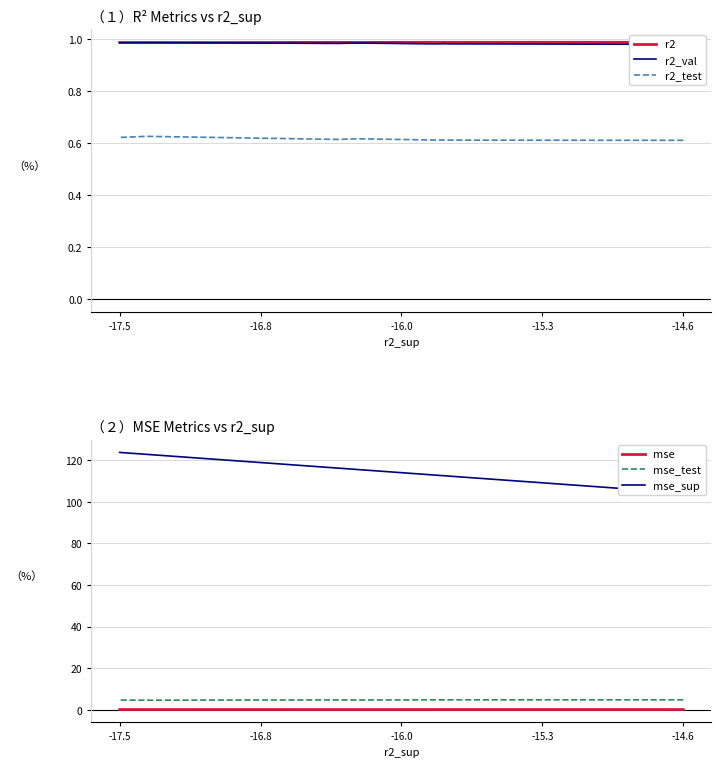

List the series in order of their peak value, highest first.

mse_sup, mse_test, r2, r2_val, r2_test, mse